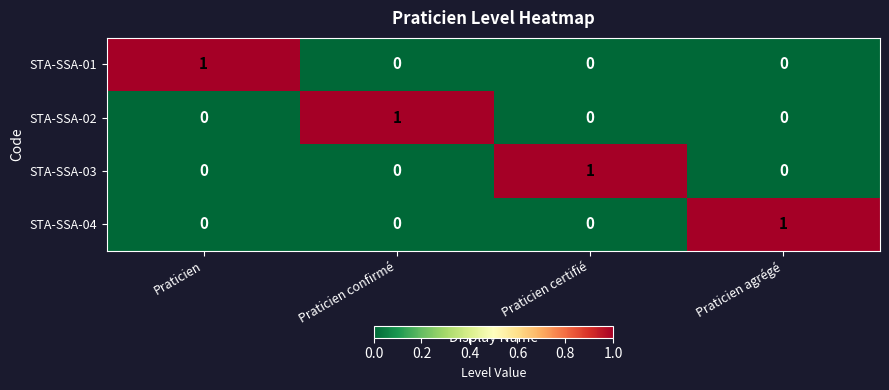

At which label does STA-SSA-03 reach its peak?

Praticien certifié